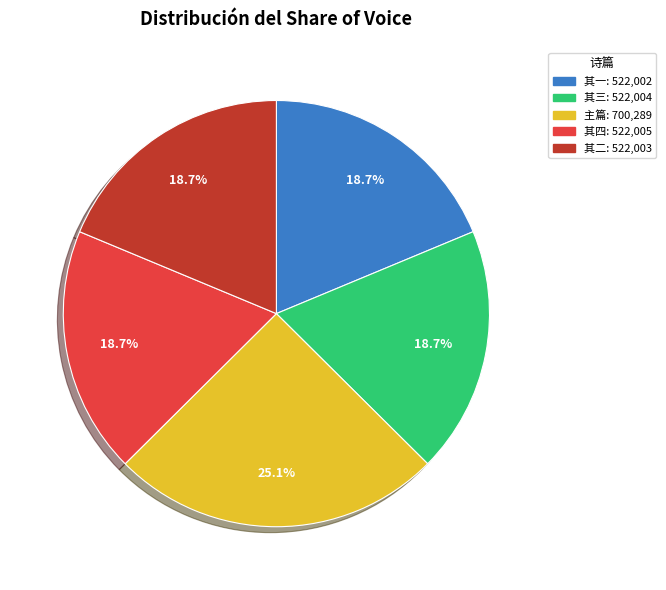

Does any single category account for the majority?

No